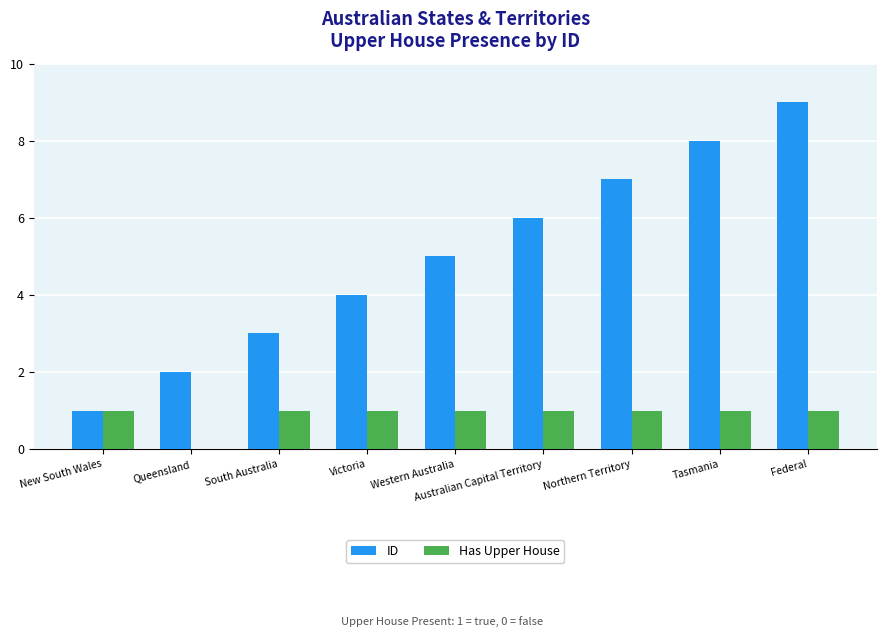

What is the total value across all series at Federal?

10